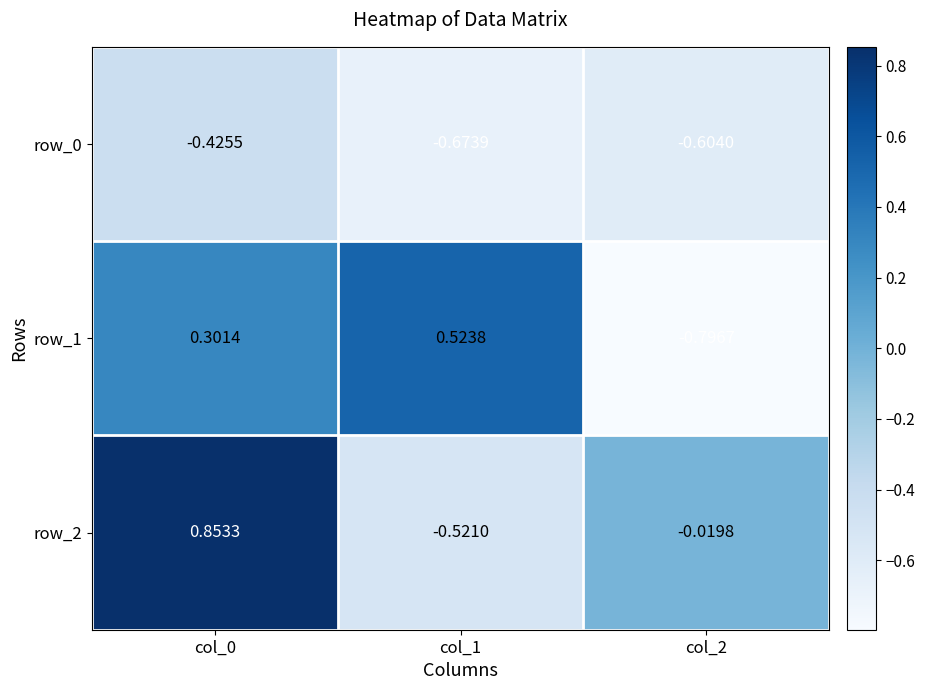

The row_2 series shows 1.2 at col_0. True or false?

False